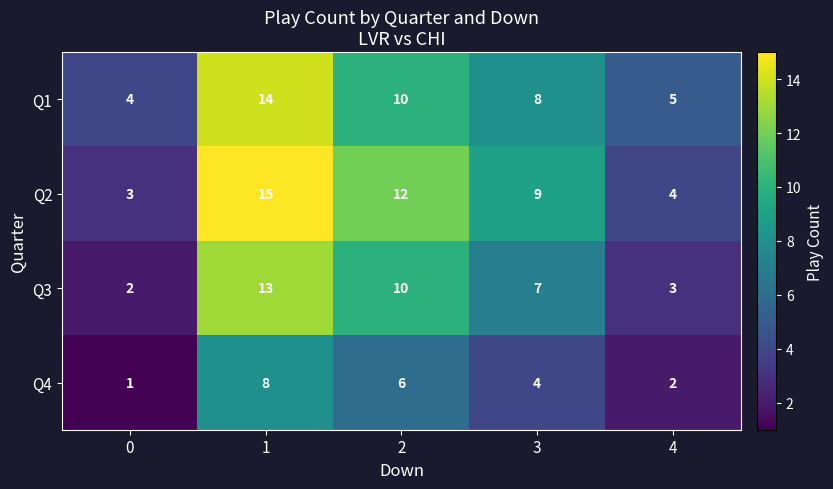

Which category has the highest value across all series?

1